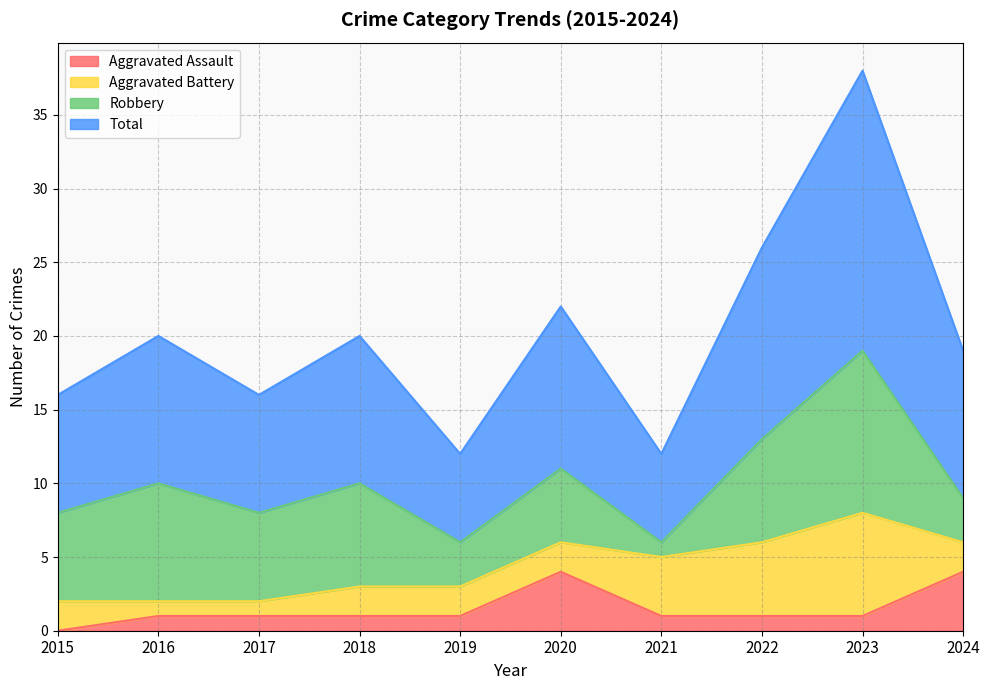

How many data points in Aggravated Assault are less than 1?

1